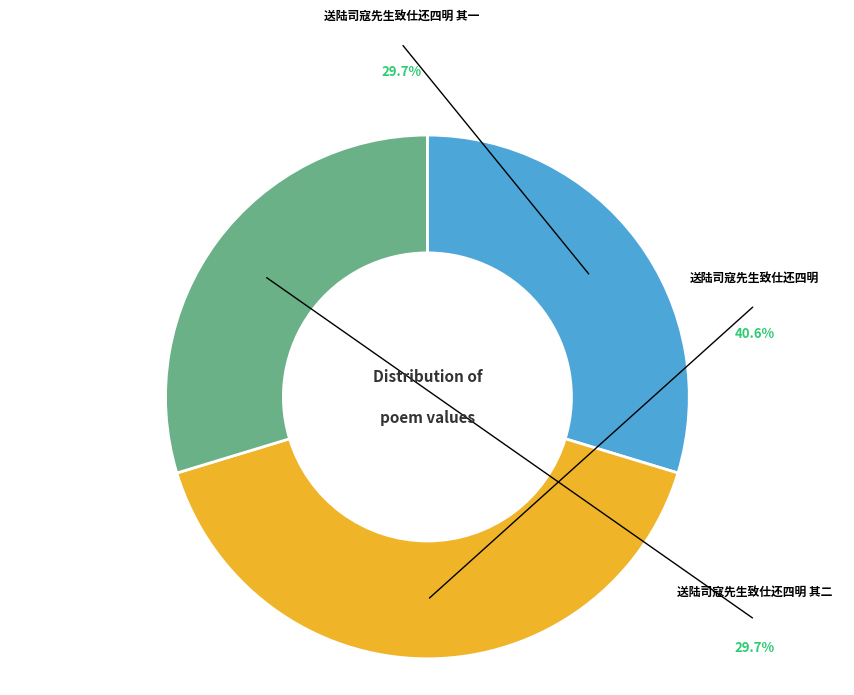

The 送陆司寇先生致仕还四明 其一 slice represents 22% of the pie. True or false?

False